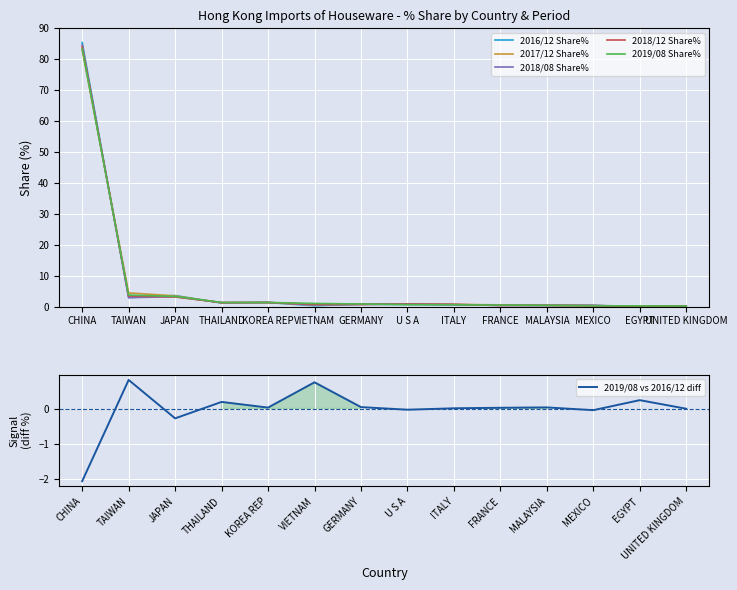

How many series are shown in this chart?

6